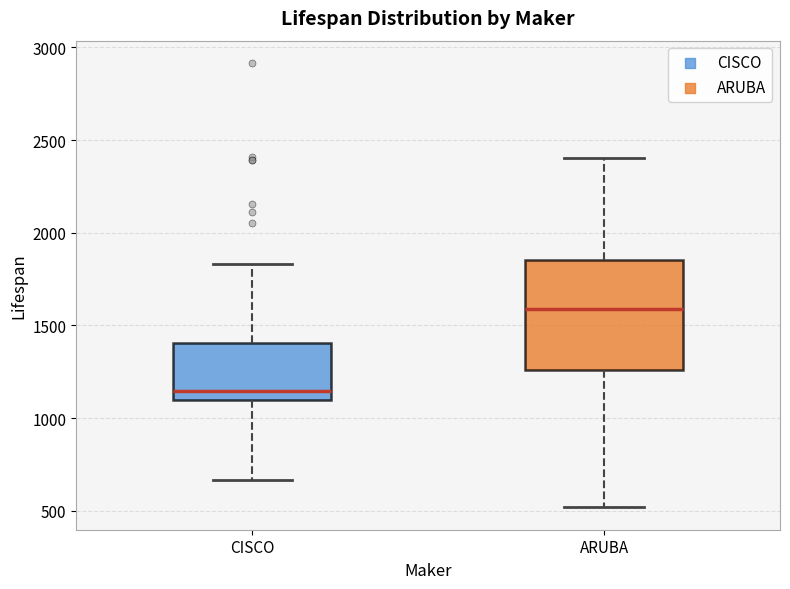

Reading left to right, read every box against the y-axis: the position of its median line, the range the box covers, and the ends of its whiskers. The values are not printed on the chart, so give them approximately, as read against the axis.

CISCO: median 1150, box 1100 to 1400, whiskers 650 to 1850
ARUBA: median 1600, box 1250 to 1850, whiskers 500 to 2400